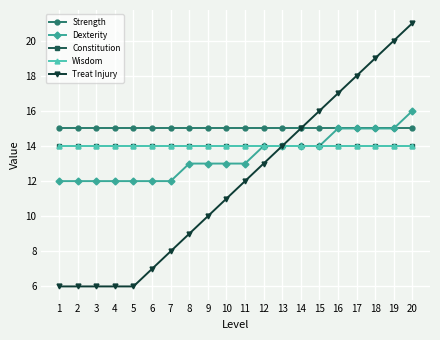

Which has a higher value, 14 or 4?

14